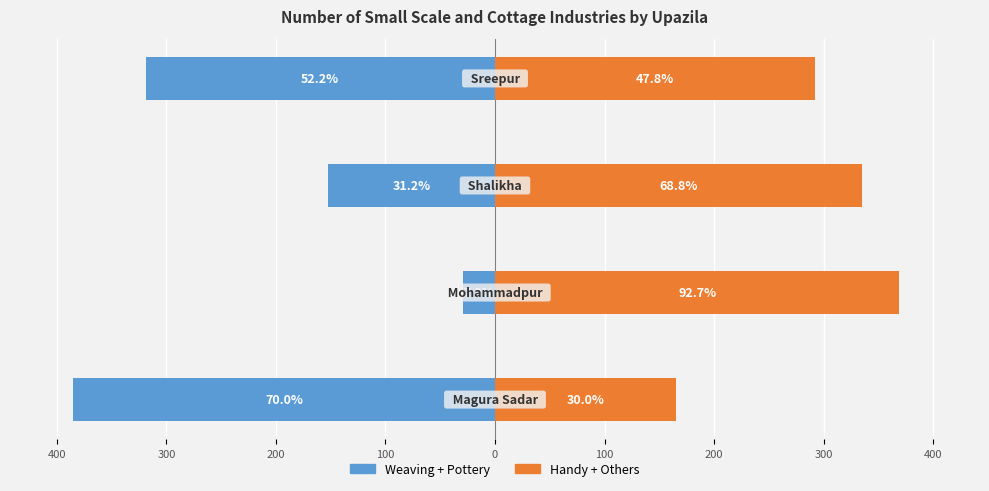

What is the highest value of the Handy + Others series?

369